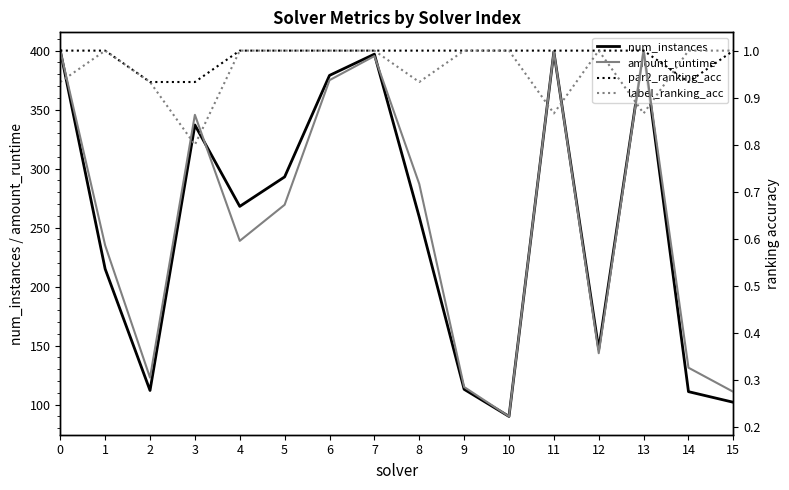

True or false: num_instances and amount_runtime intersect in this chart.

False